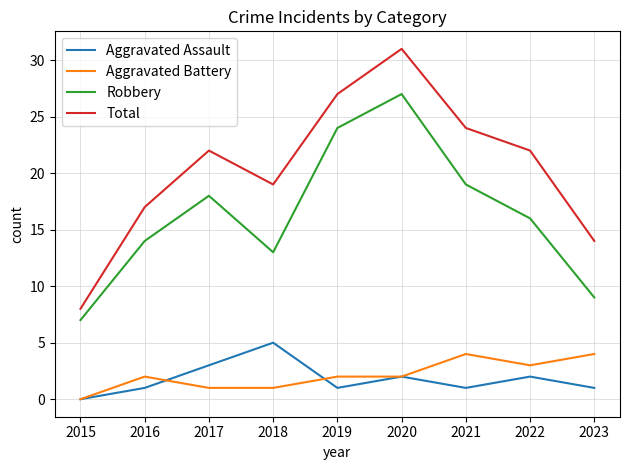

Does the chart display data point markers on the line(s)?

No